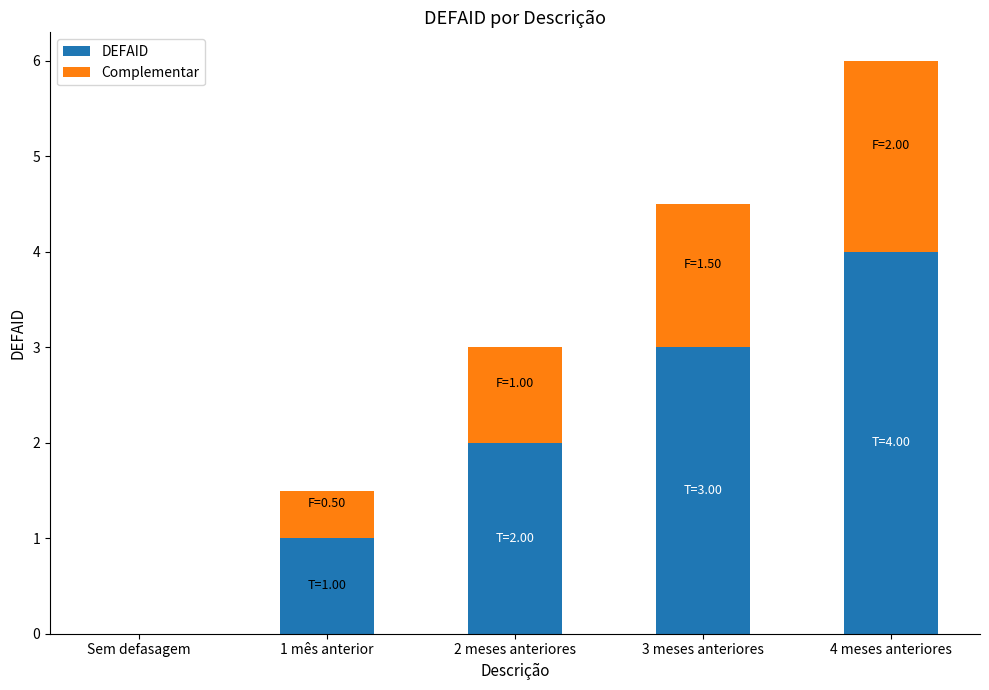

What is the sum of the DEFAID values at 4 meses anteriores and 1 mês anterior?

5.0